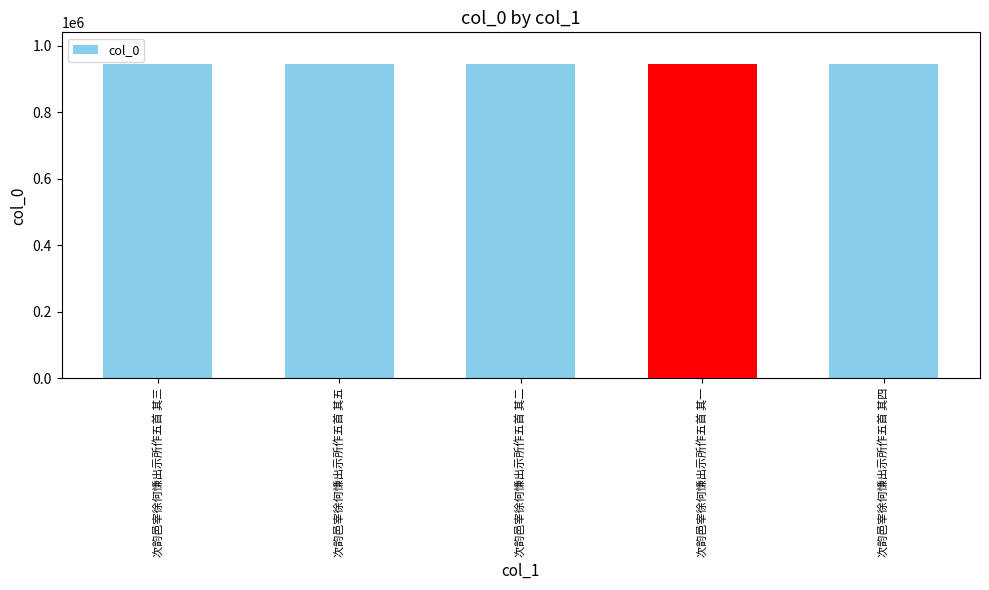

What is the sum of all values?

4725595